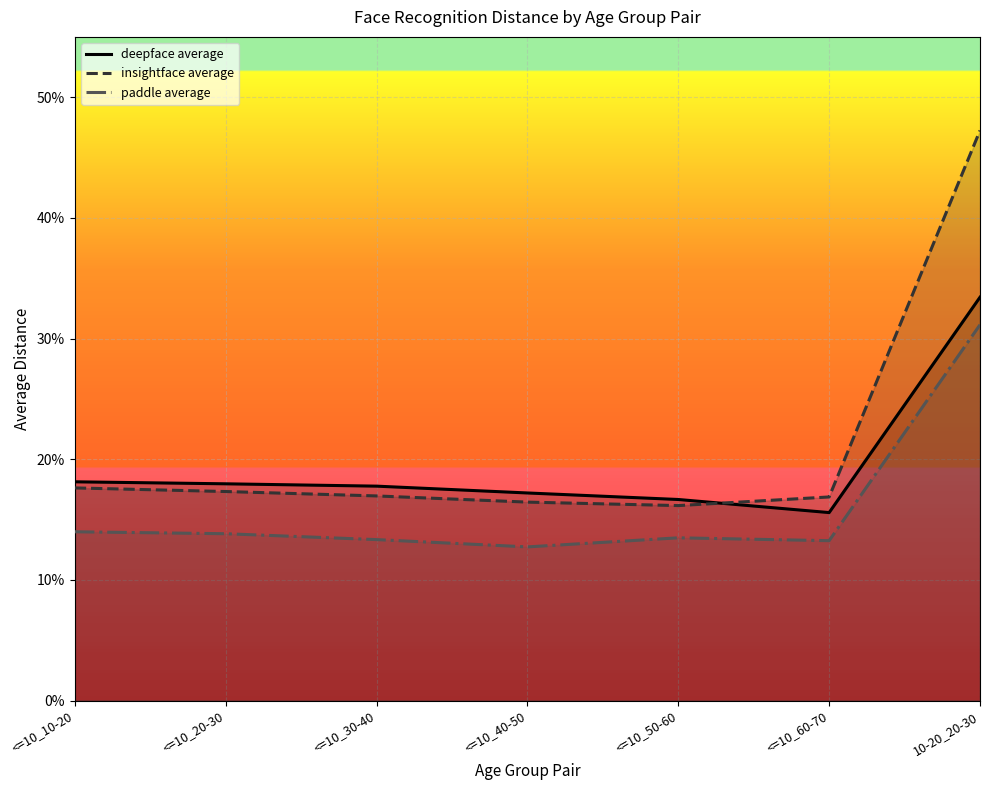

What is the sum of all paddle average values?

1.1